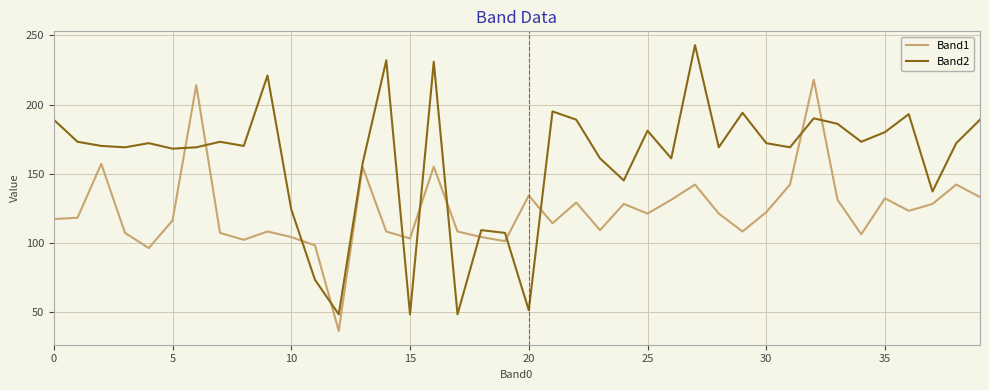

What is the minimum value for Band1?

36